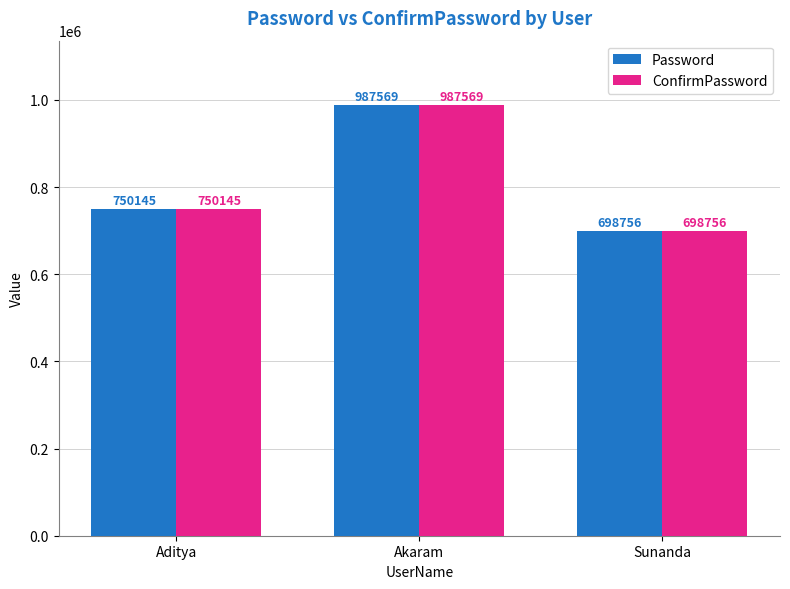

Reading left to right, transcribe all the data shown in this chart.

Password: 750145	987569	698756
ConfirmPassword: 750145	987569	698756